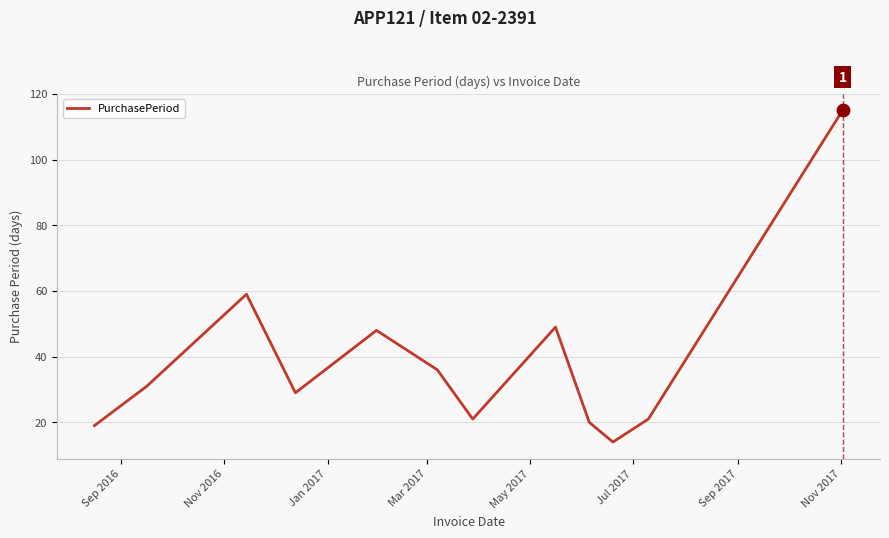

What is the difference between the maximum and minimum values?

101